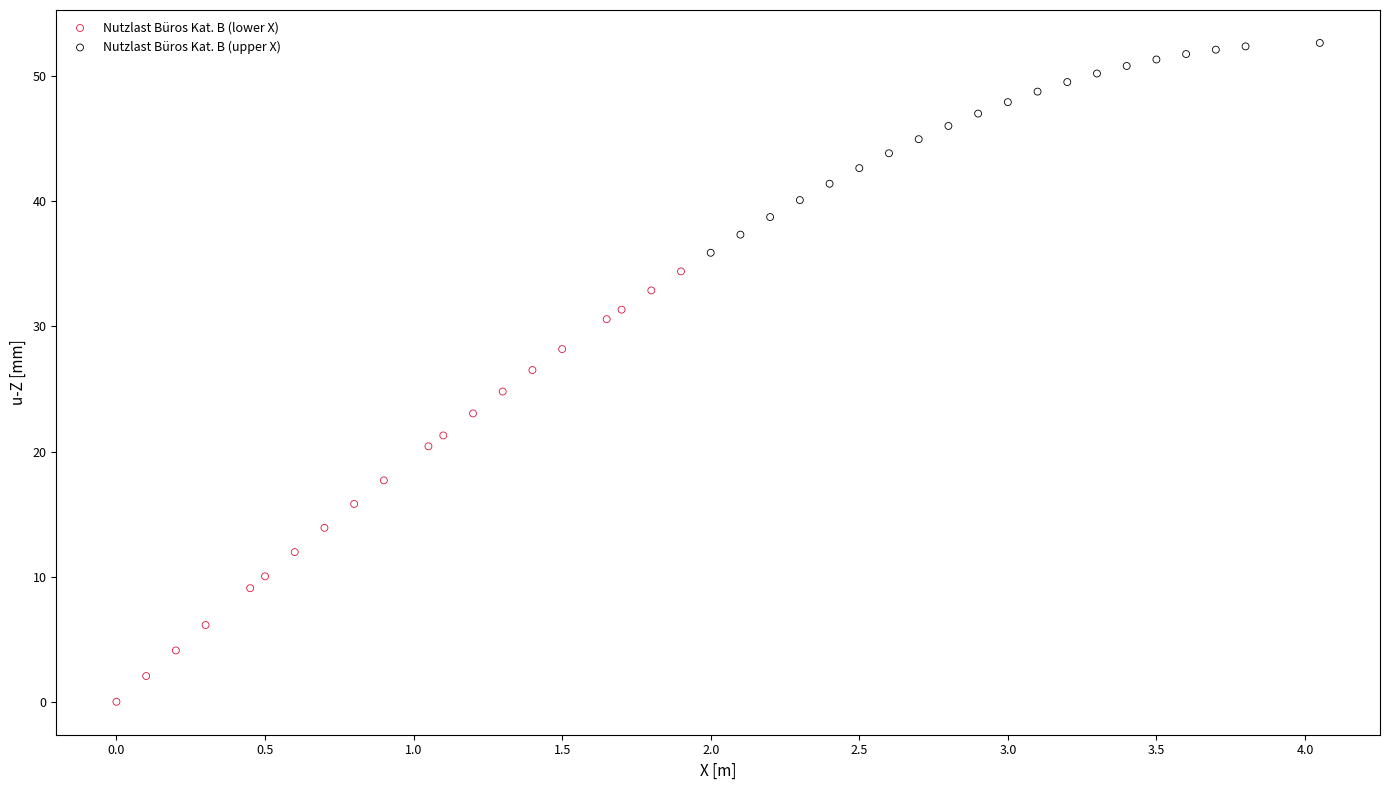

Which series has the widest spread of Y values?

Nutzlast Büros Kat. B (lower X)